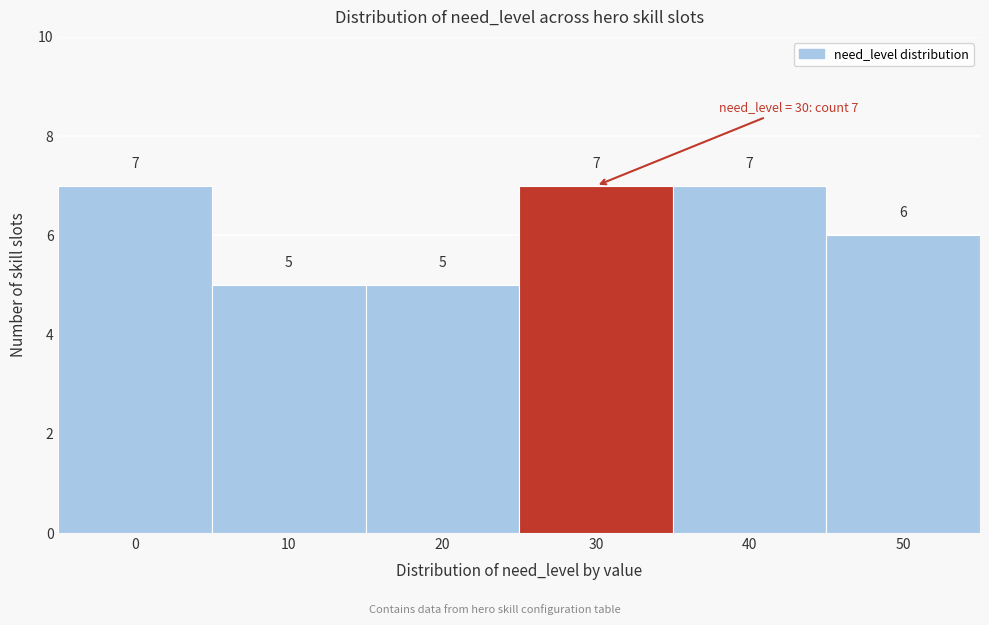

Reading left to right, list all the values displayed in this chart.

0=7	10=5	20=5	30=7	40=7	50=6